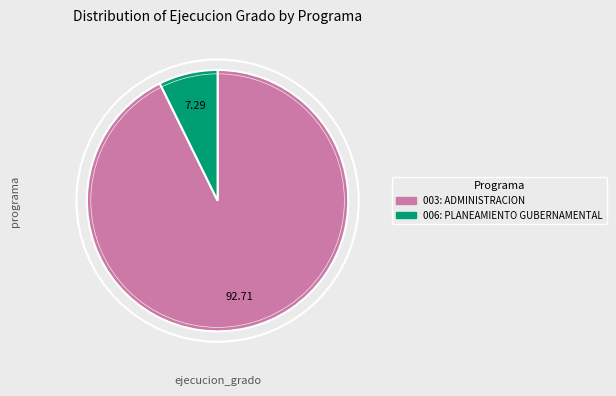

Which category accounts for the majority?

003: ADMINISTRACION